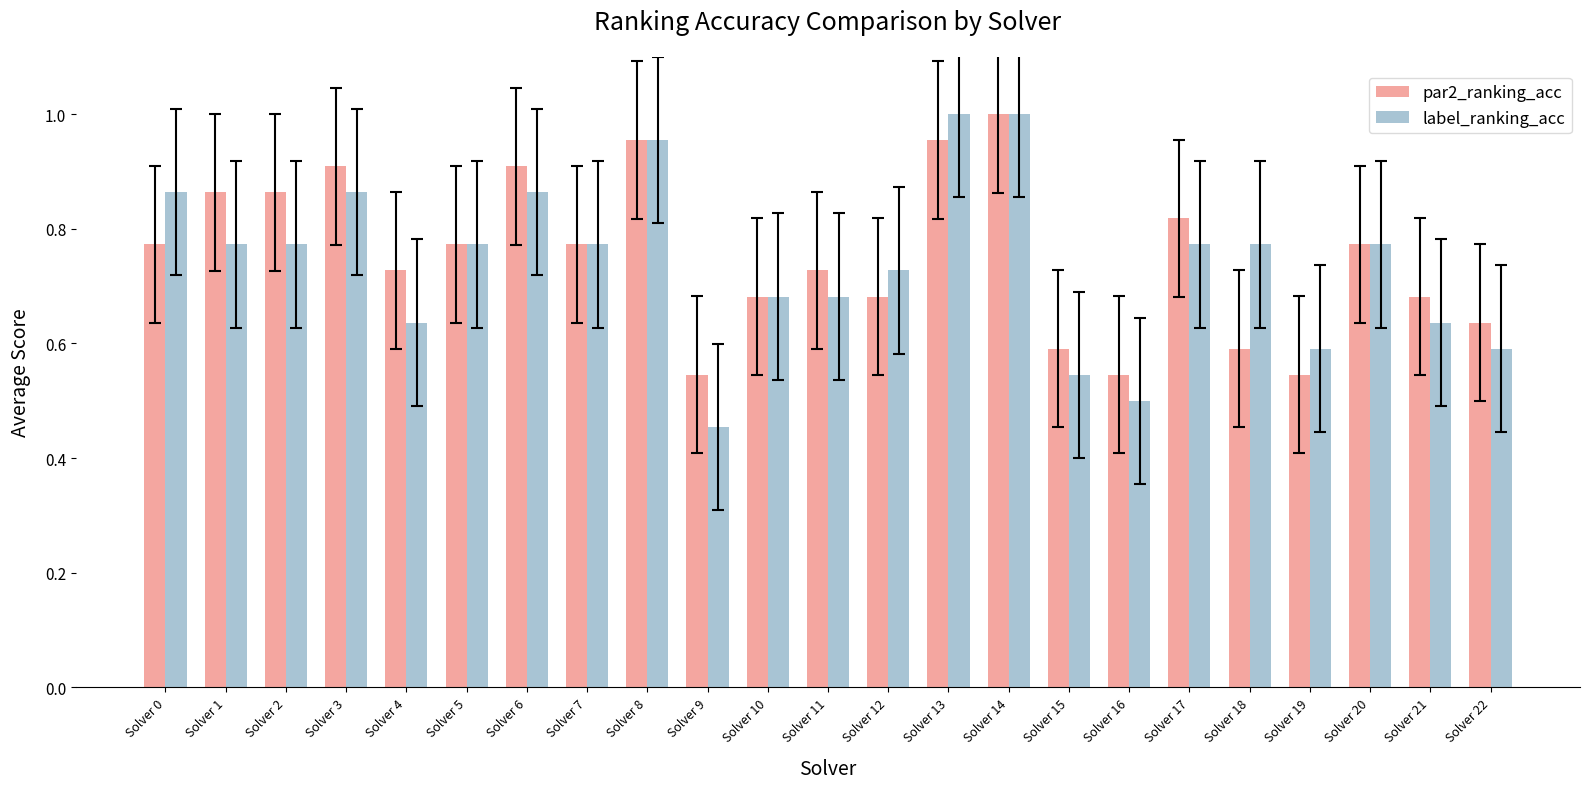

What is the difference between the second highest and second lowest values in the par2_ranking_acc series?

0.4